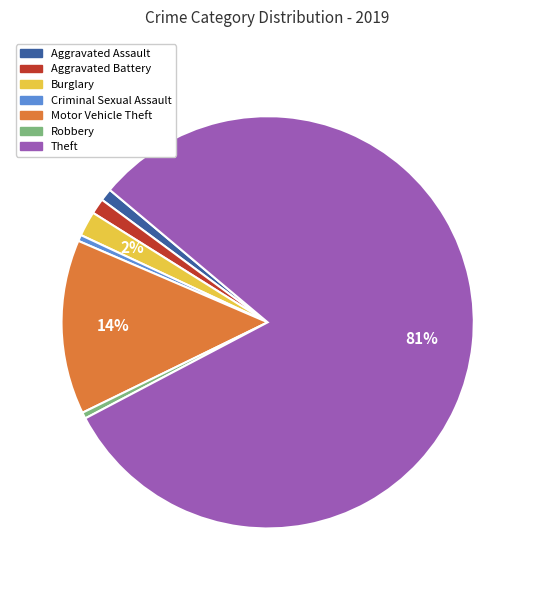

Is Robbery the majority of the pie?

No